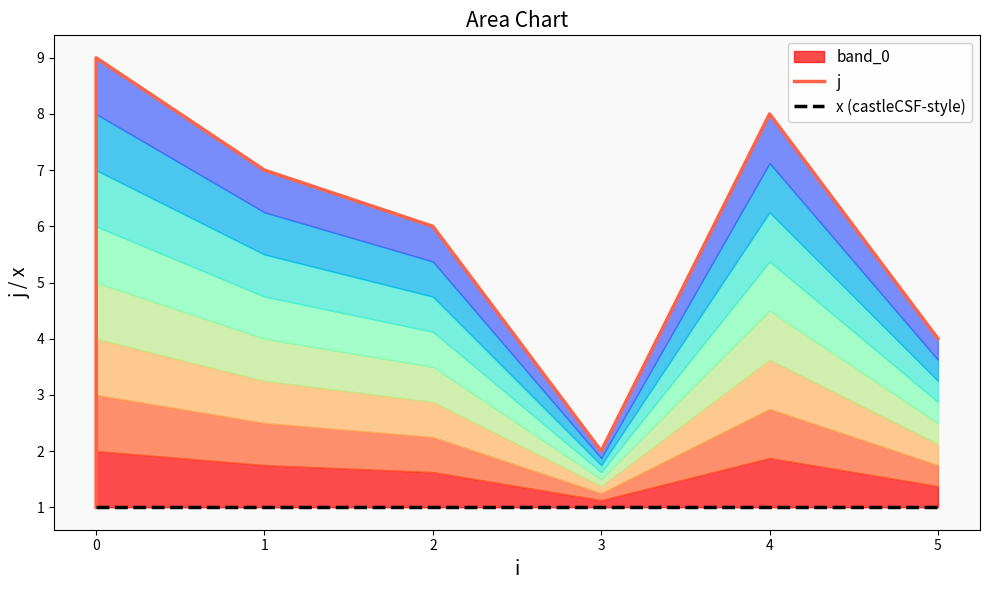

Which series has the largest range (max minus min)?

j